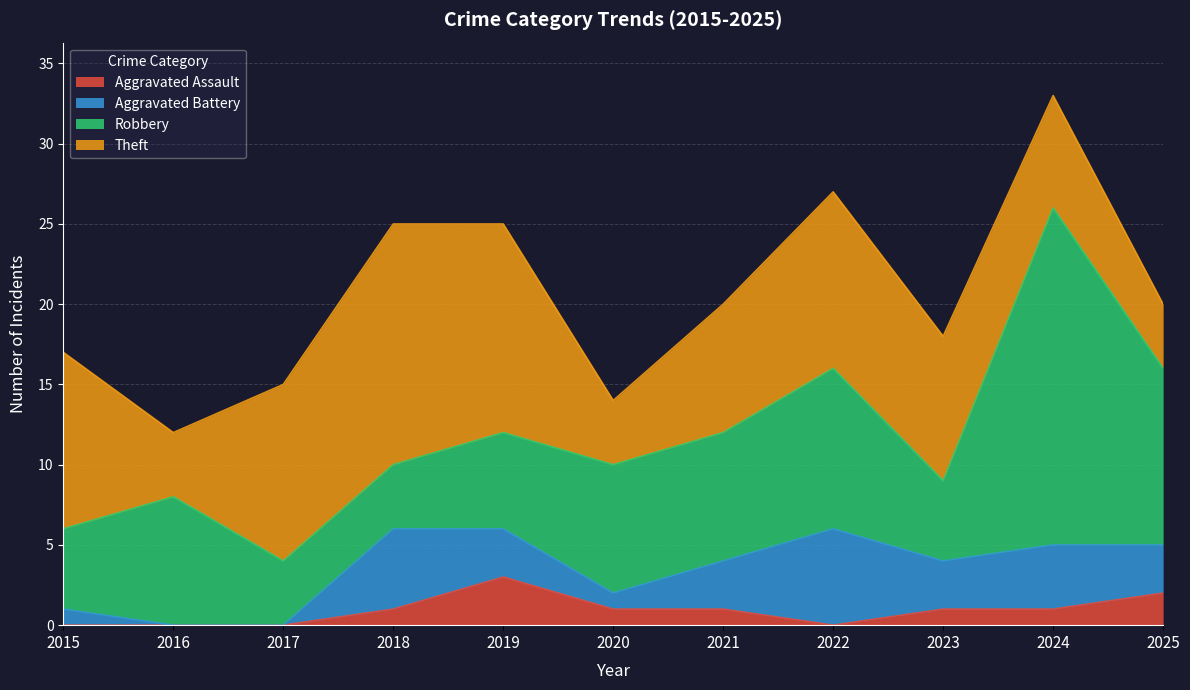

At how many categories does at least one series exceed 19?

1